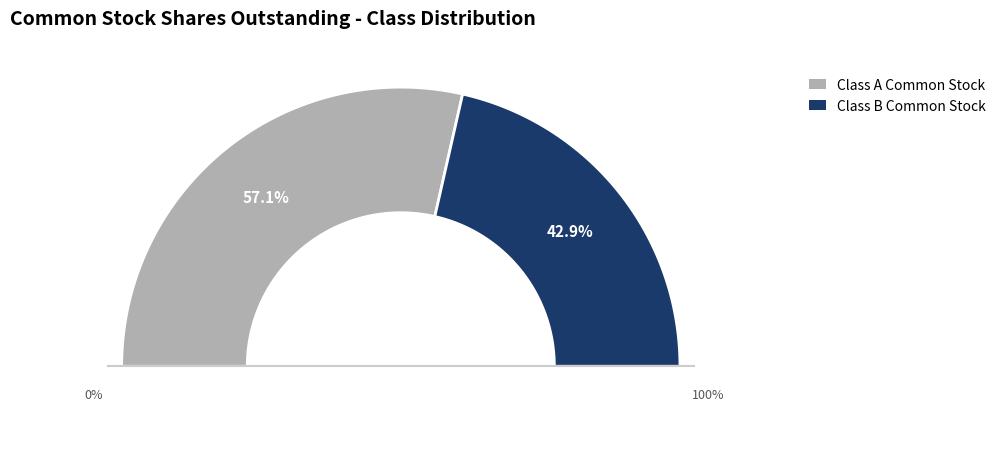

True or false: Class B Common Stock accounts for 52% of the total.

False